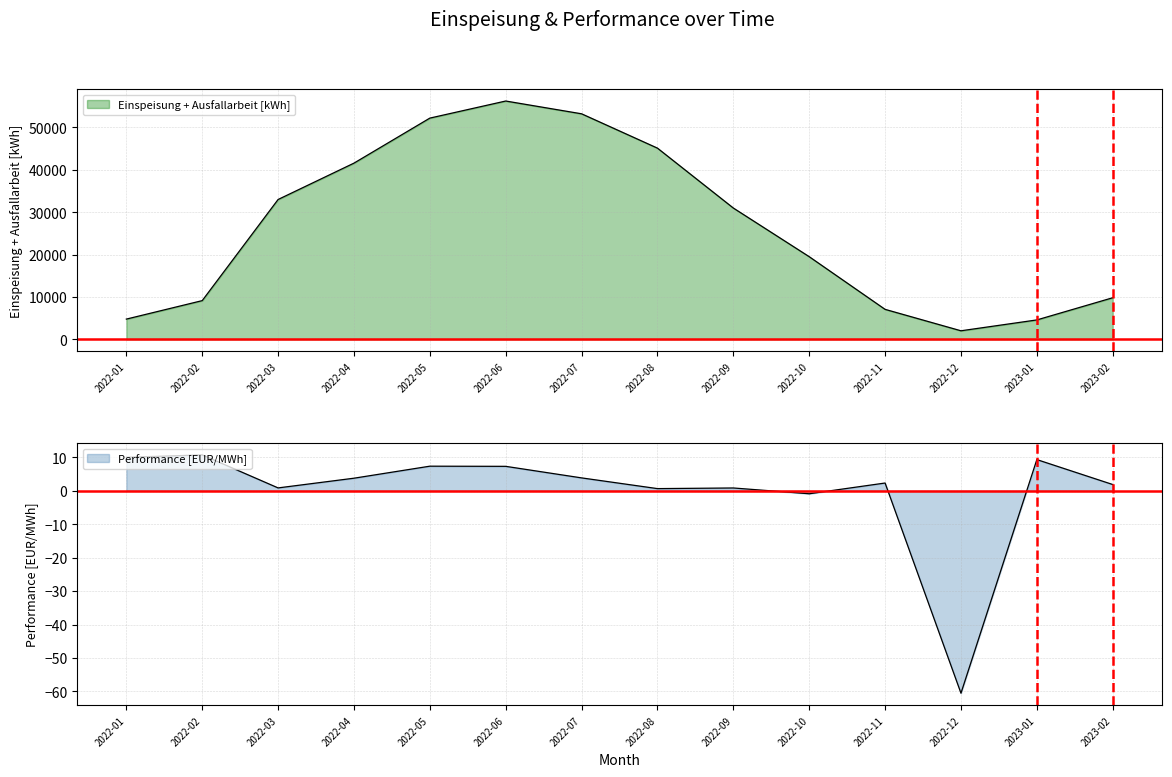

Count the number of categories in the chart.

14